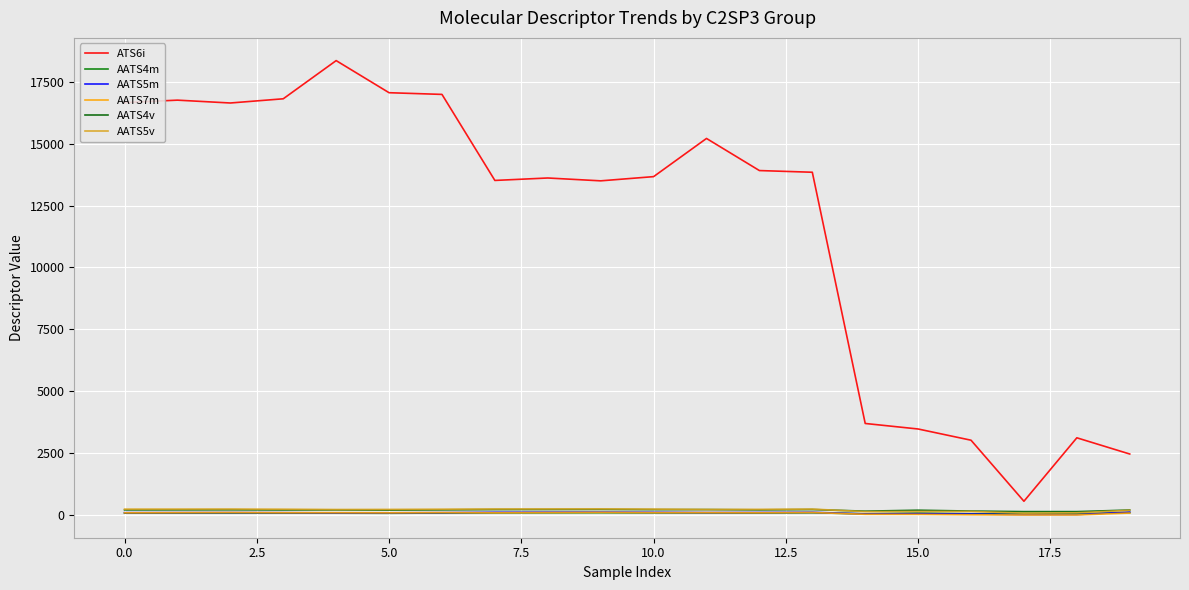

True or false: AATS4m and AATS4v cross at least once.

False